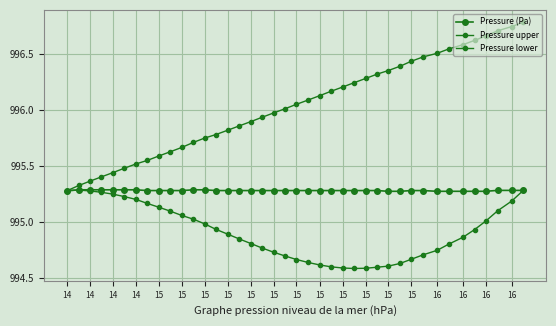

Is this an area chart (filled region under the line)?

No